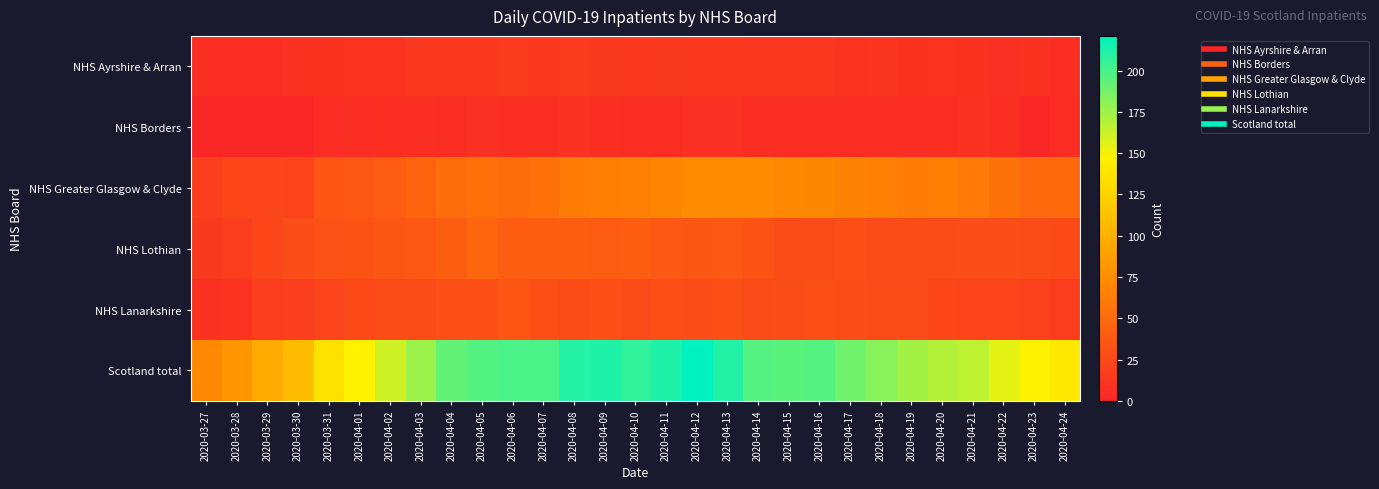

At which category does the chart reach its peak across all series?

2020-04-12